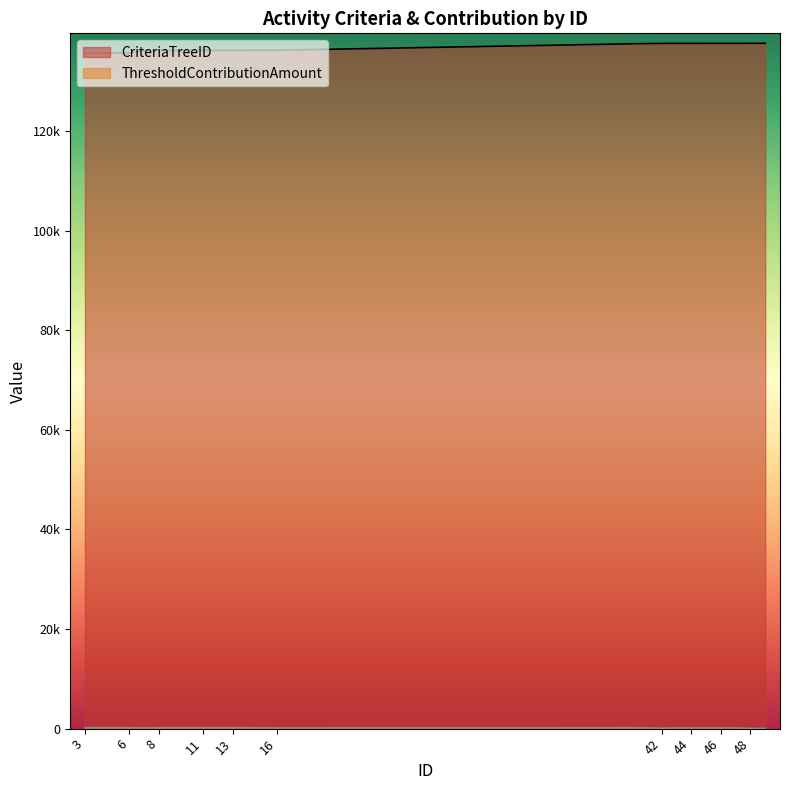

True or false: CriteriaTreeID and ThresholdContributionAmount cross at least once.

False